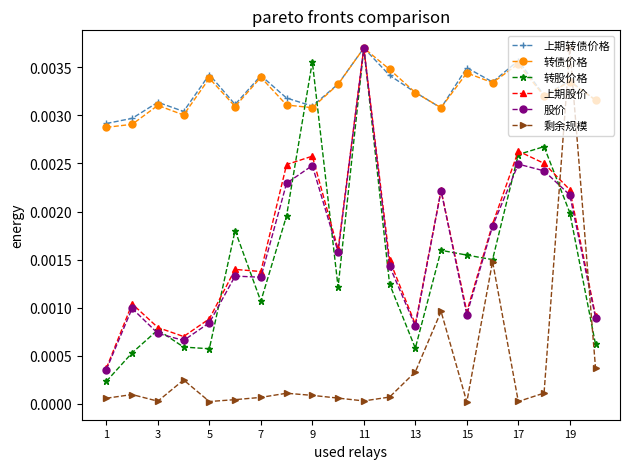

True or false: 转债价格 has more than 0 interior local peaks.

True